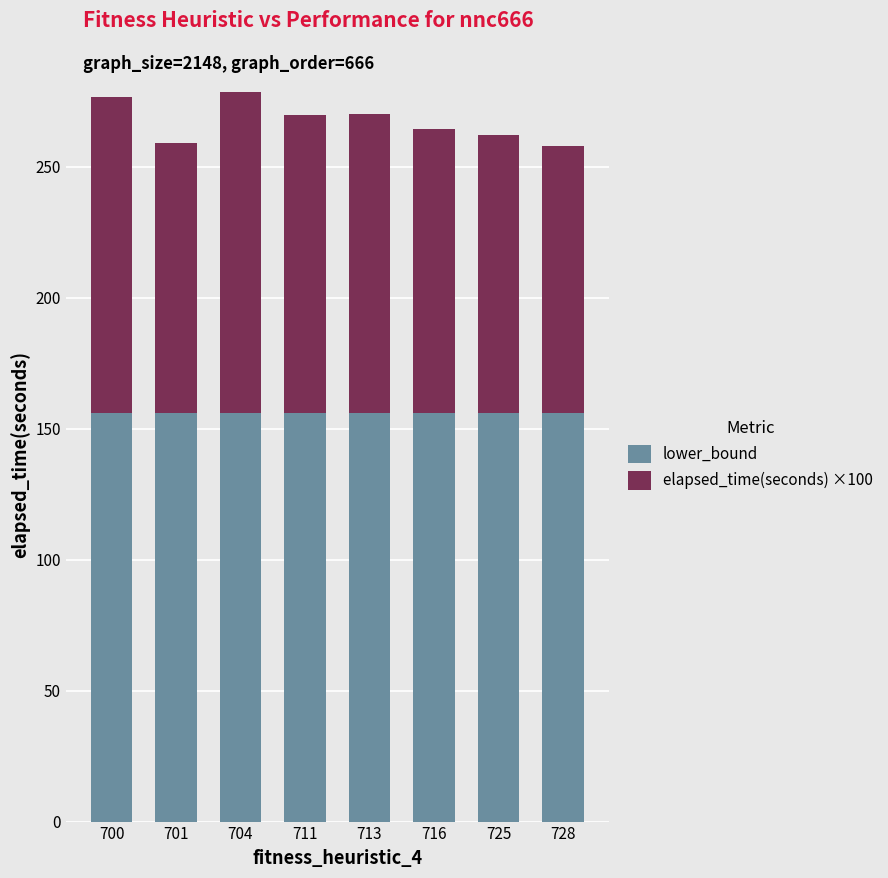

What are all the series names shown in the legend?

lower_bound, elapsed_time(seconds) ×100